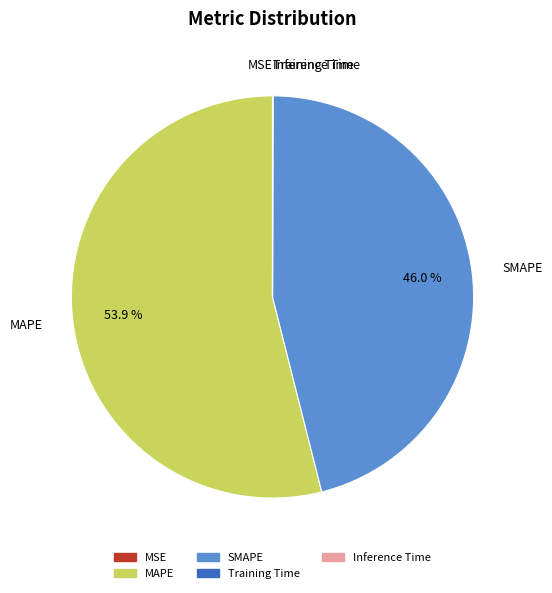

The SMAPE slice represents 60% of the pie. True or false?

False